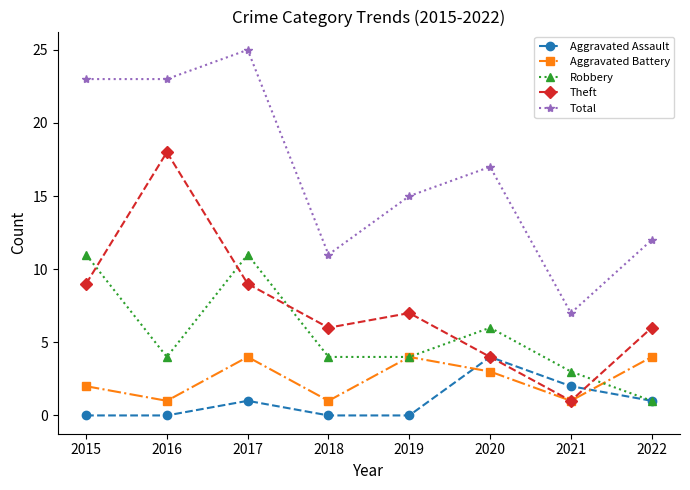

In Aggravated Battery, how many points are lower than both neighbors (excluding endpoints)?

3